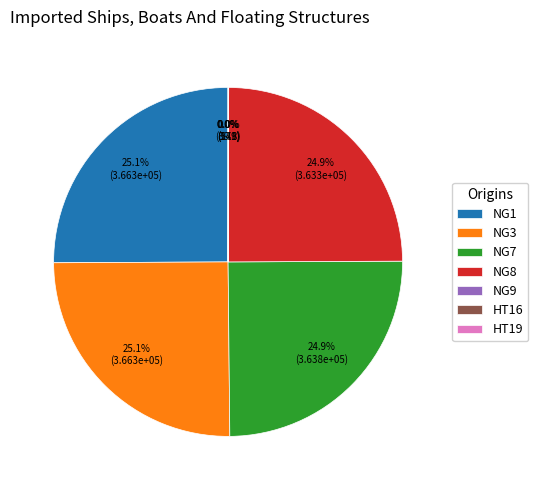

What portion of the pie excludes NG7?

75.1%